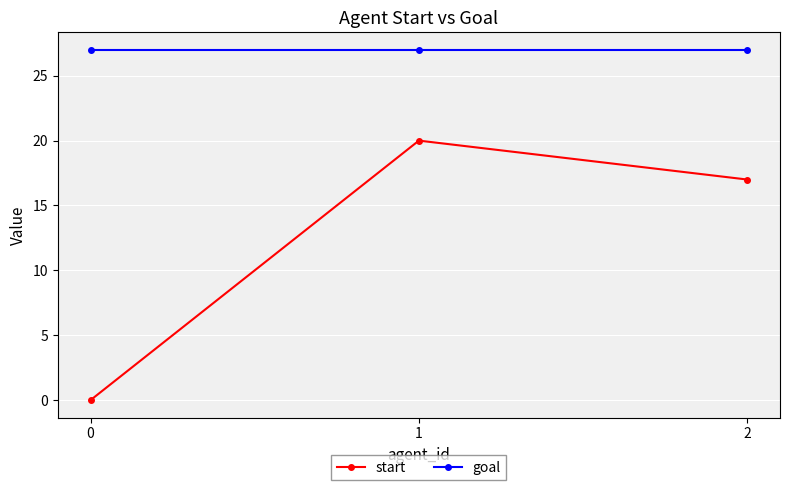

What is the sum of the start values at 2 and 0?

17